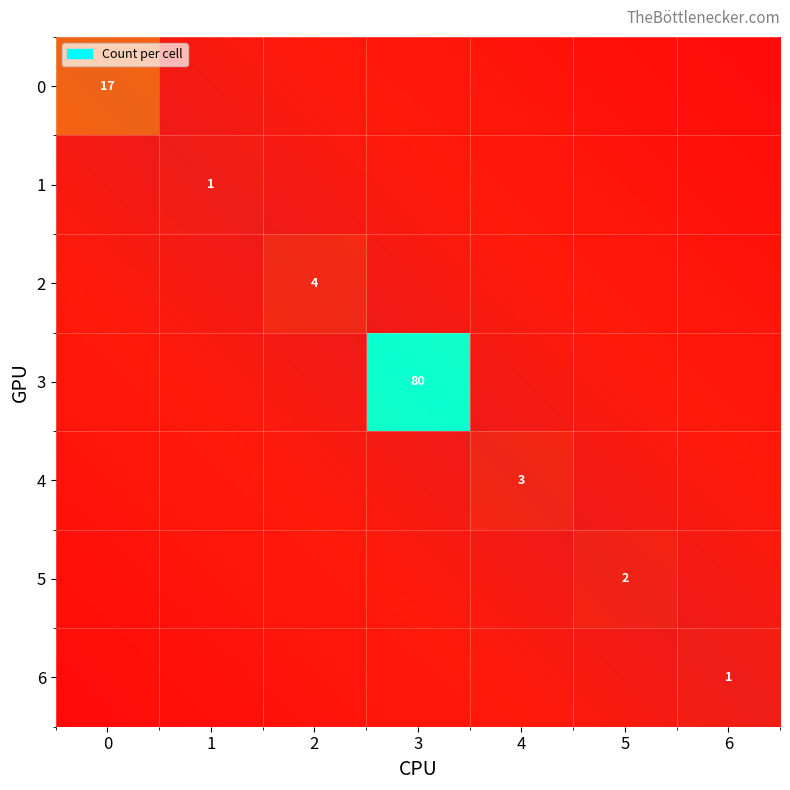

What is the difference between the maximum and minimum values in the 1 series?

1